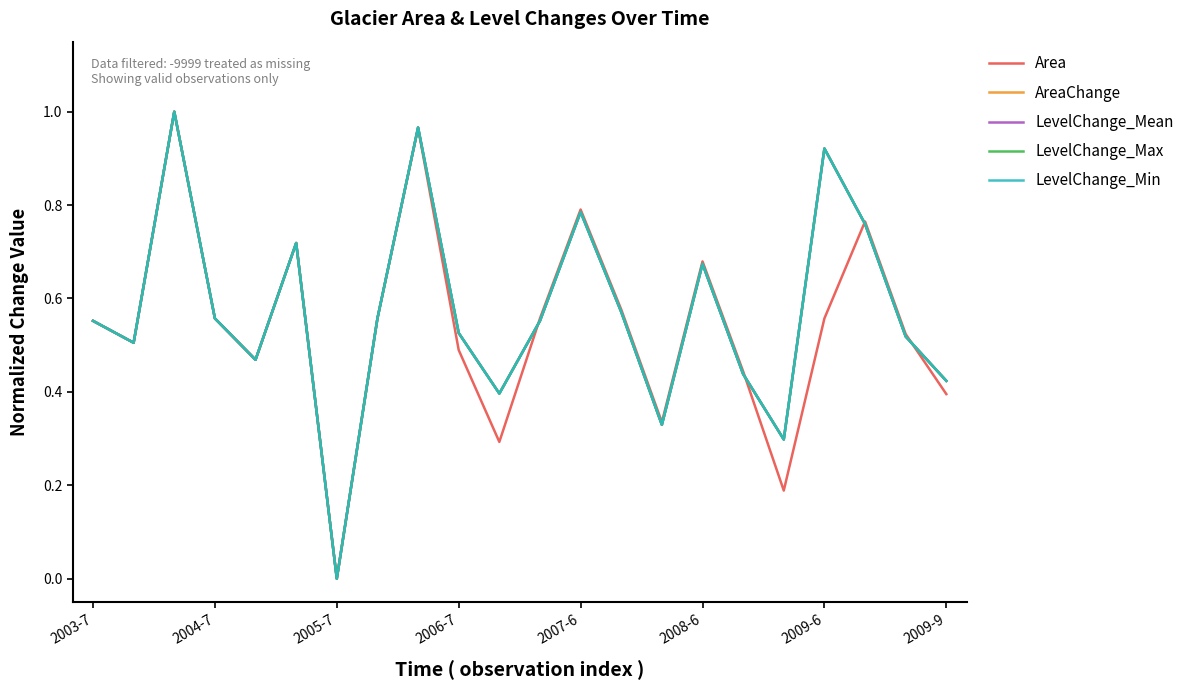

True or false: LevelChange_Min has a value of 0.8 at 2006-7.

False